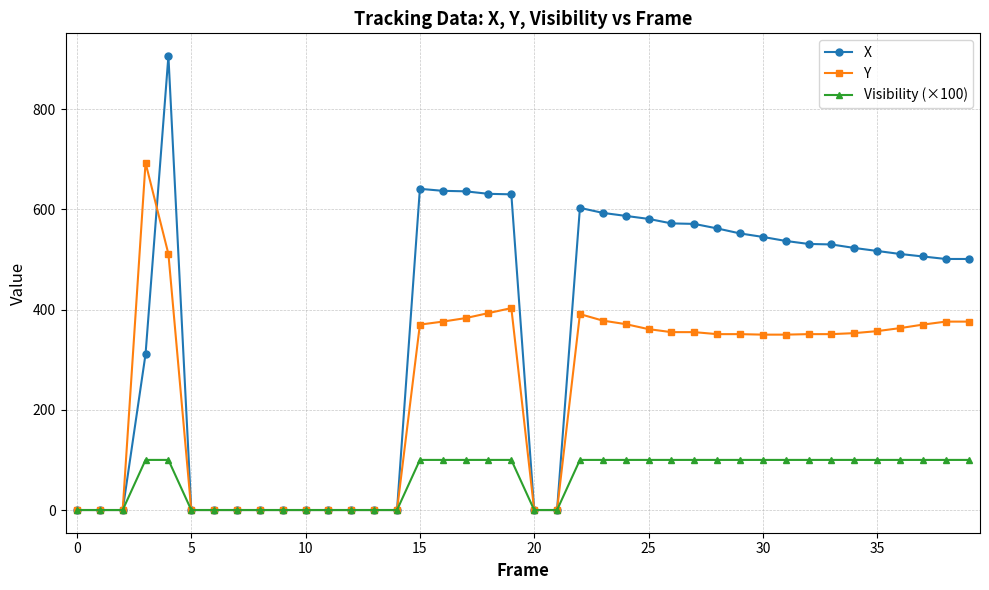

How many series are shown in this chart?

3